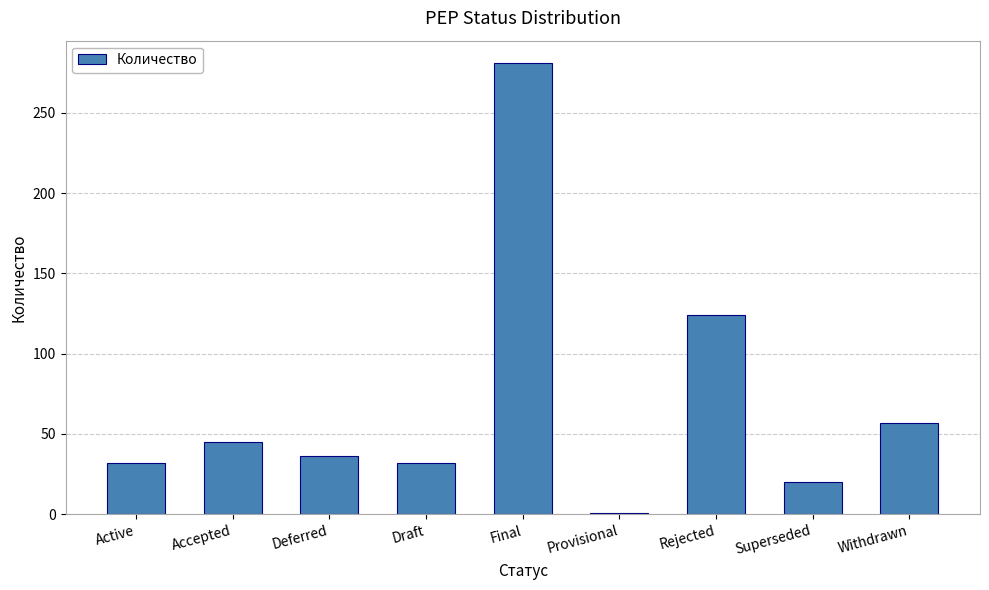

What is the ratio of the value at Active to the value at Accepted?

0.7